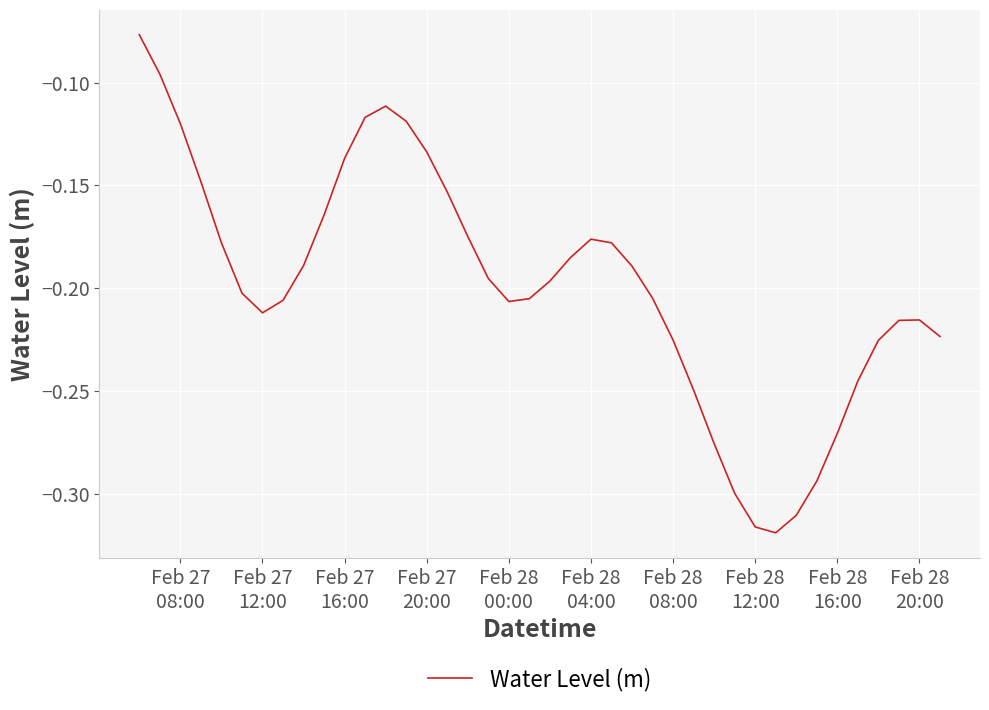

What is the sum of all values?

-8.0